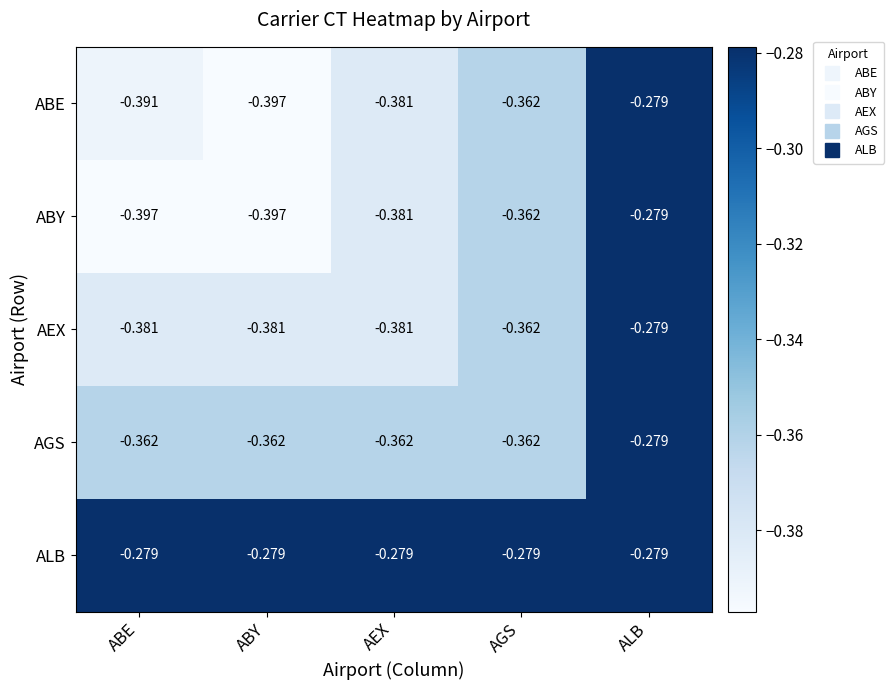

Where is AGS nearest to the value 0?

ALB